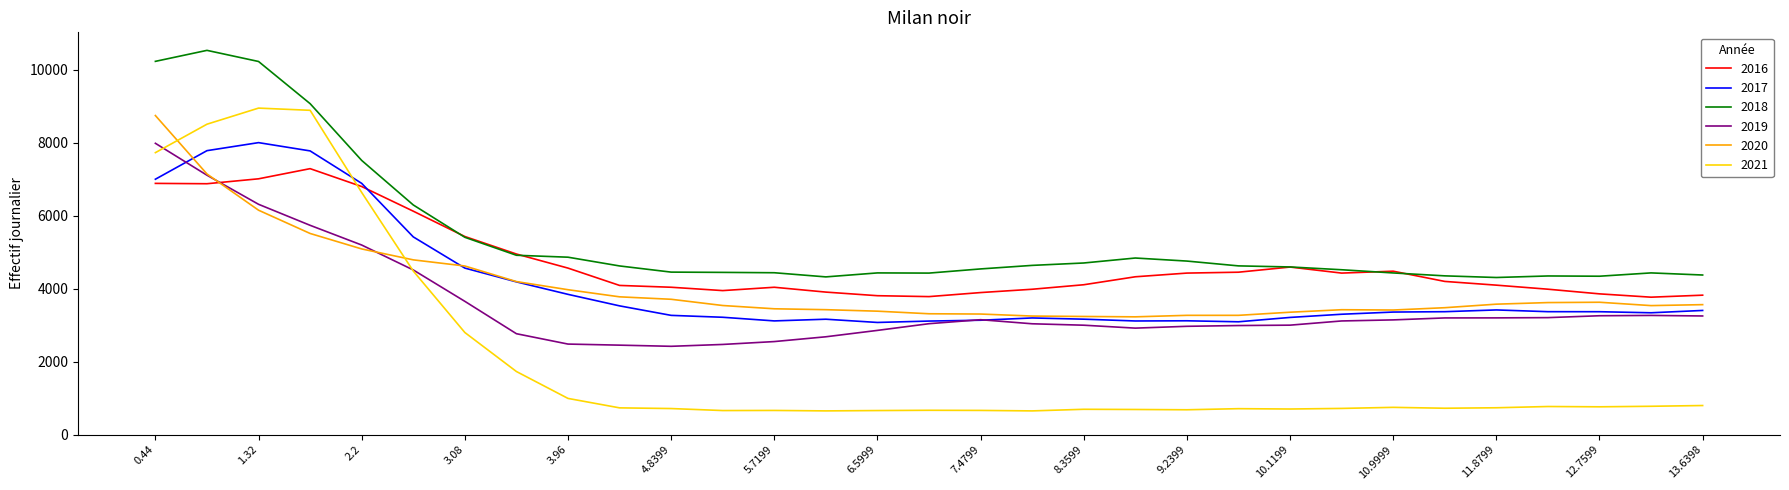

True or false: 2018 and 2017 intersect in this chart.

False